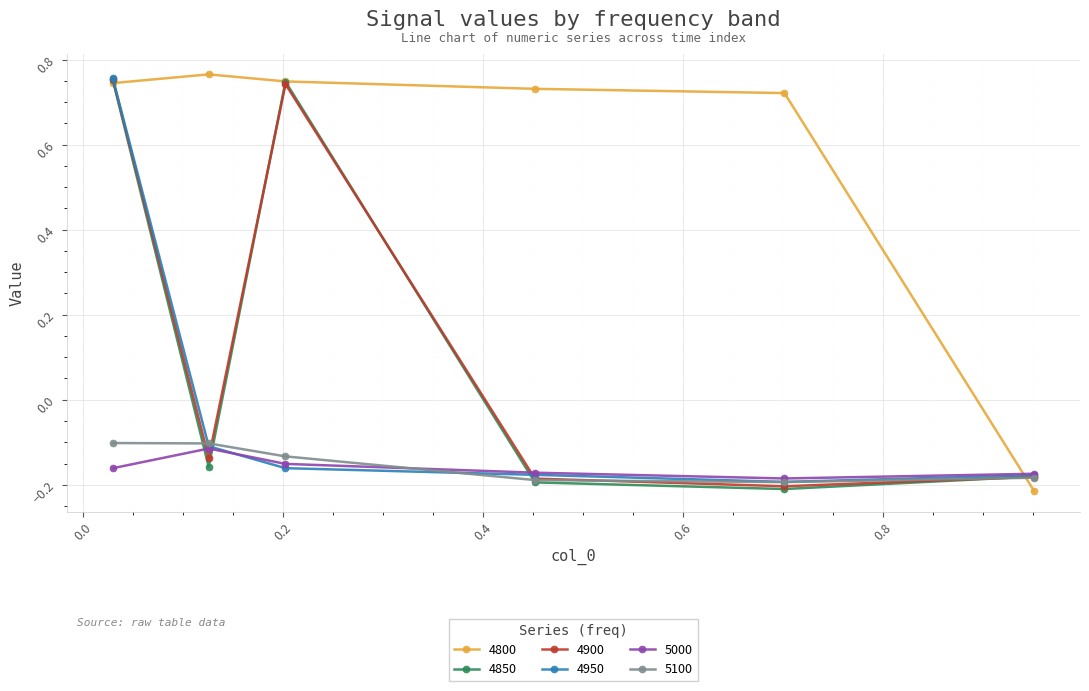

At how many categories does at least one series exceed 0?

5